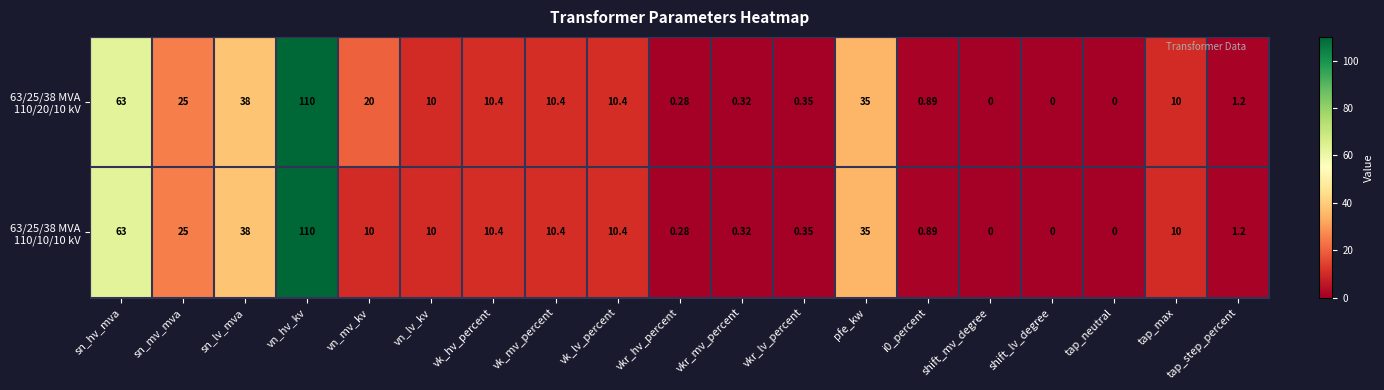

At which category is the sum across all series the highest?

vn_hv_kv